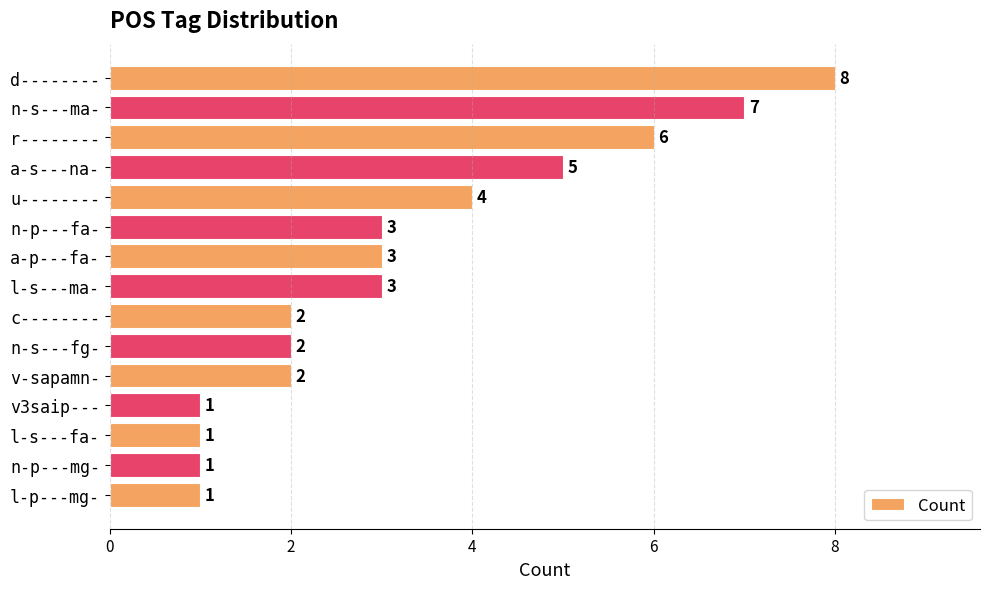

What is the average value?

3